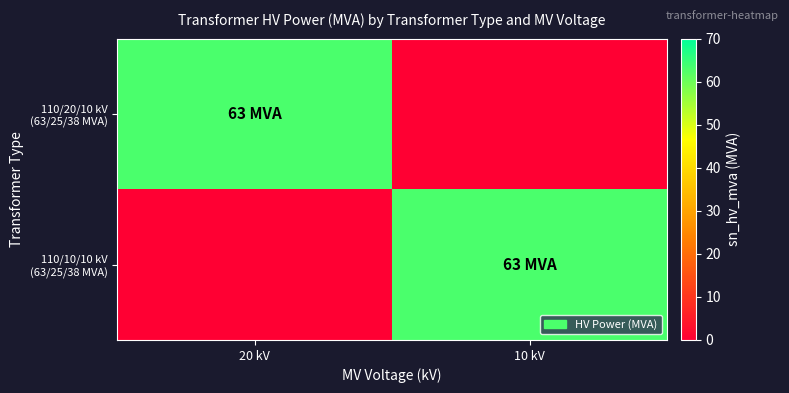

What is the total value across all series at 10 kV?

63